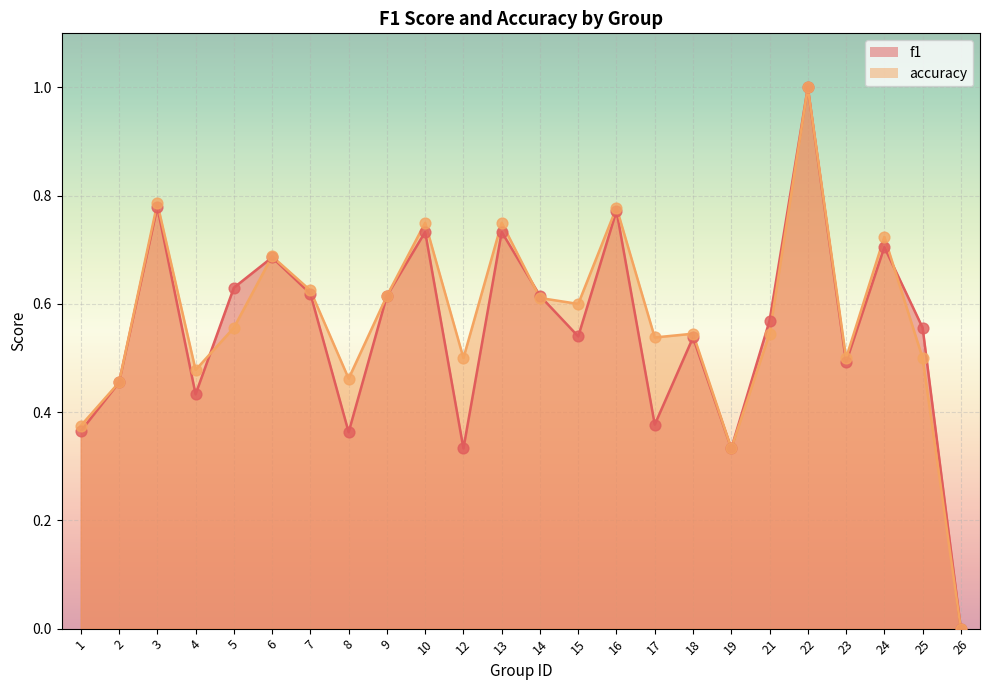

What are all the series names shown in the legend?

f1, accuracy